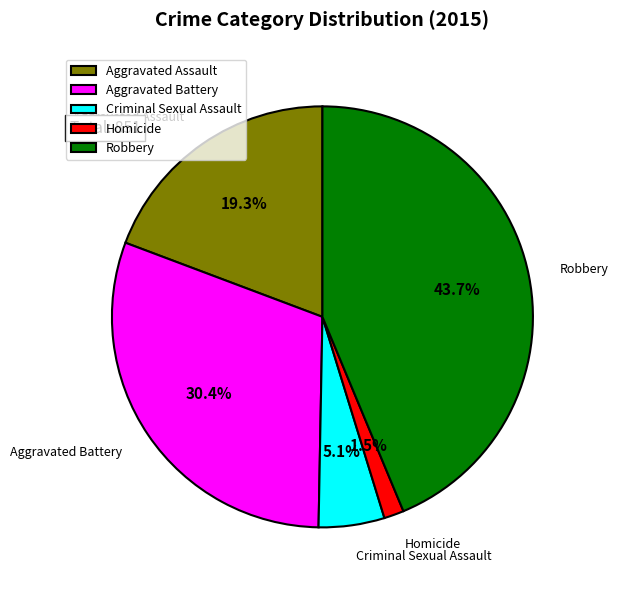

How many slices are in this pie chart?

5